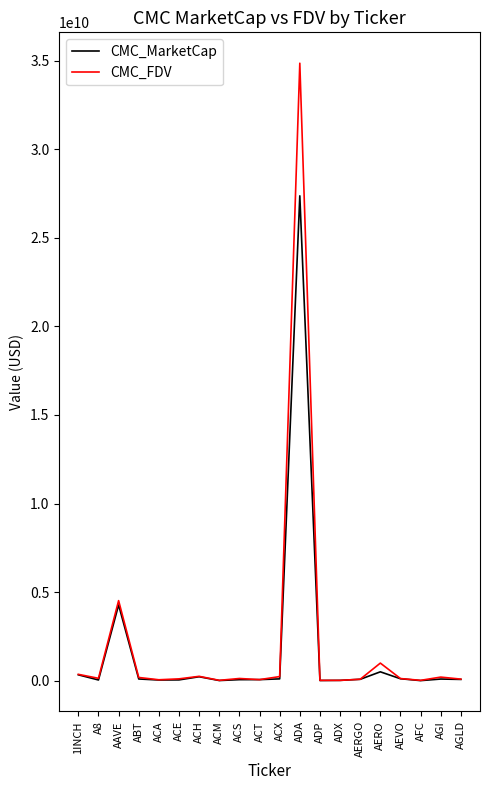

The CMC_FDV series shows 51462961498.3 at ADA. True or false?

False